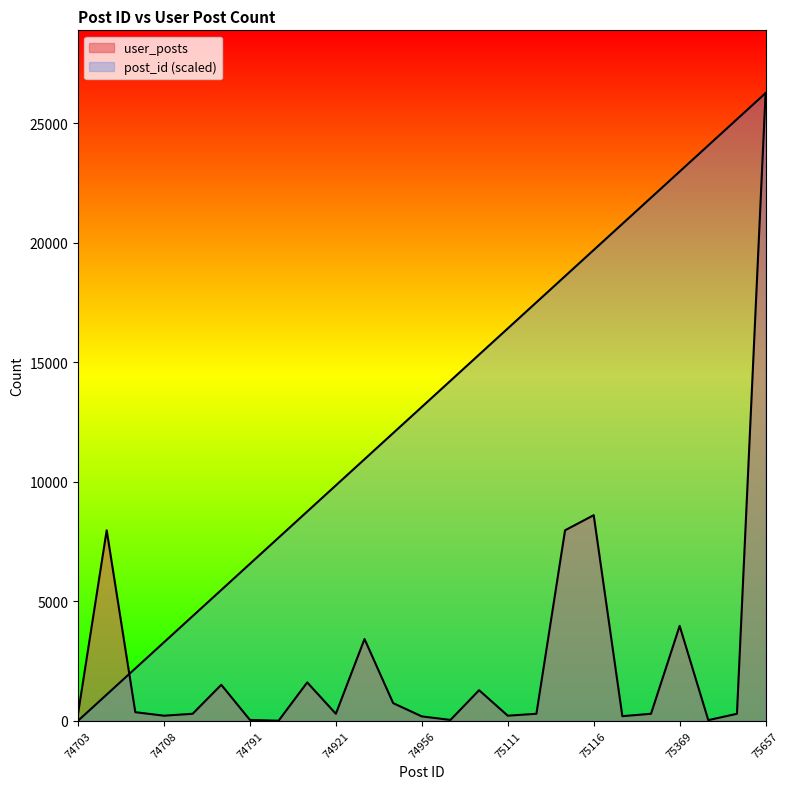

At which label is the value closest to 13136?

75116